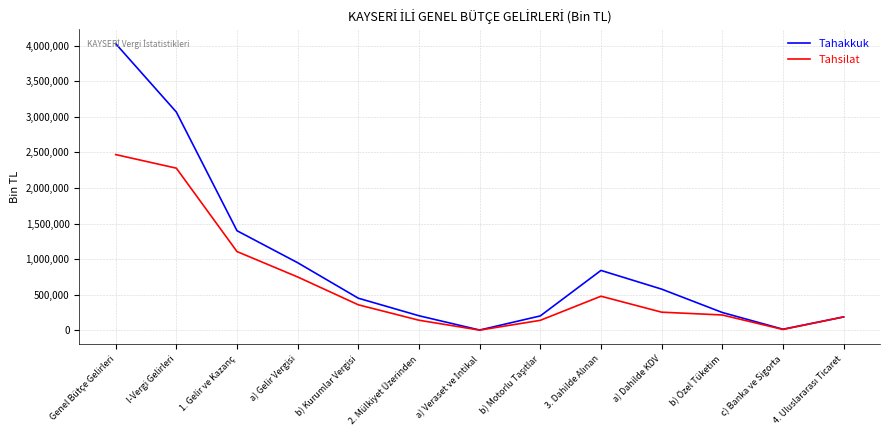

Rank the series by their maximum value, from lowest to highest.

Tahsilat, Tahakkuk